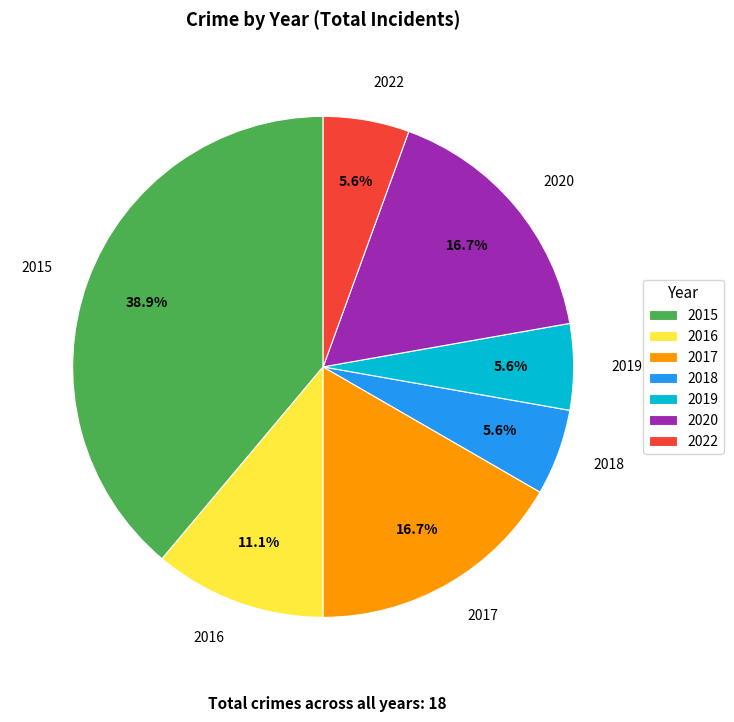

To the nearest percent, what is the difference between the largest and smallest slice percentages?

33%